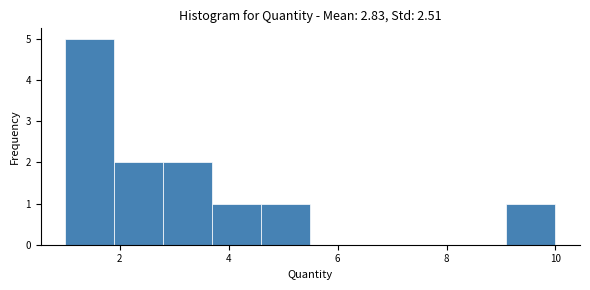

Reading left to right, list every bar in this chart as the range it spans on the x-axis followed by its height. Neither the bar edges nor the heights are printed on the chart, so give them approximately, as read against the axes.

1.0 to 1.9: 5
1.9 to 2.8: 2
2.8 to 3.7: 2
3.7 to 4.6: 1
4.6 to 5.5: 1
5.5 to 6.4: 0
6.4 to 7.3: 0
7.3 to 8.2: 0
8.2 to 9.1: 0
9.1 to 10.0: 1